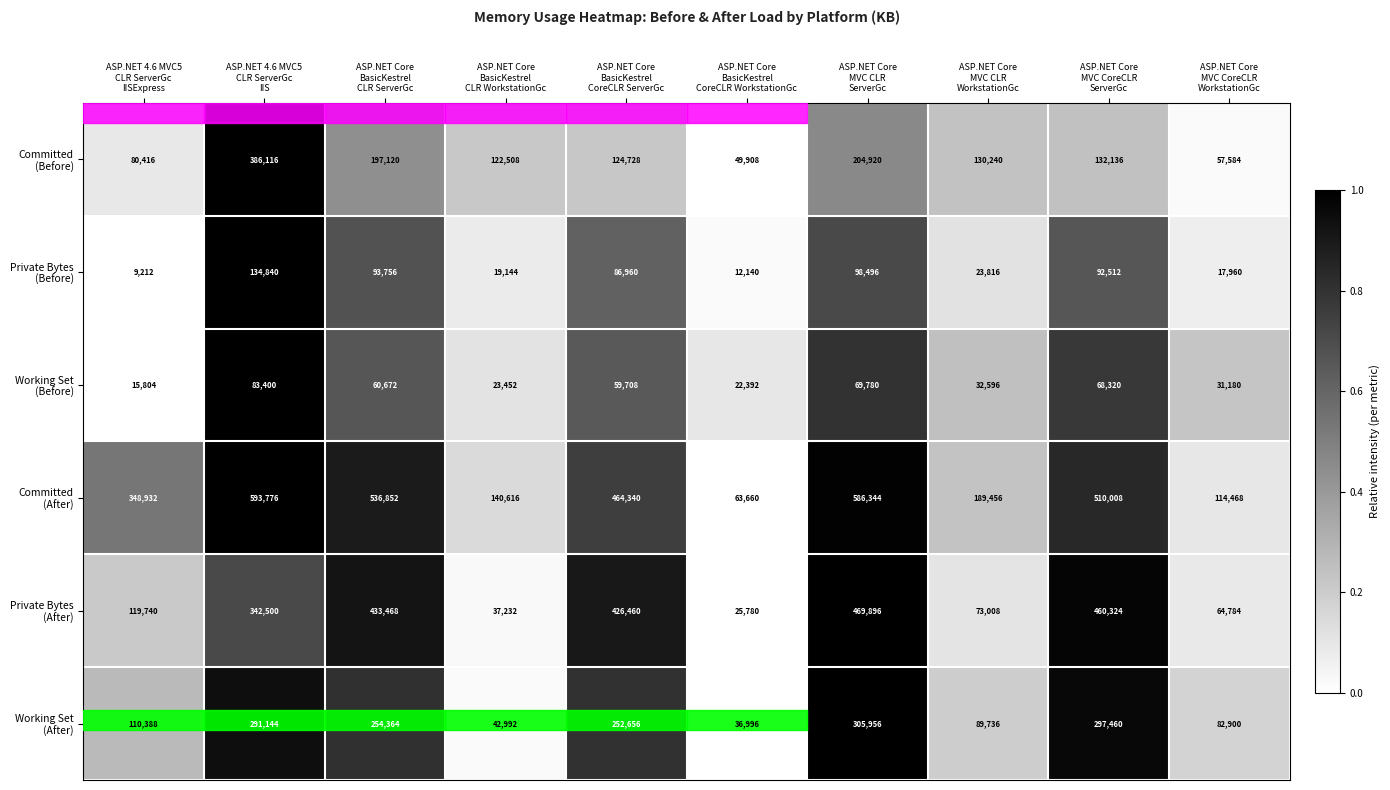

Count the number of categories in the chart.

10